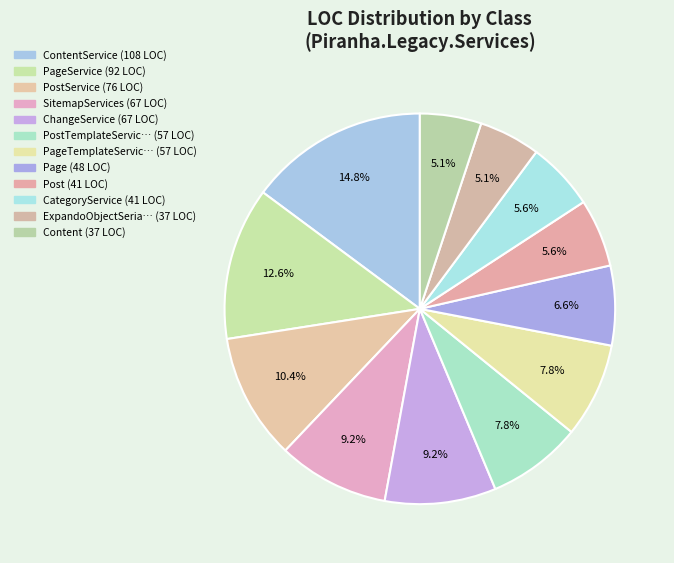

Which category has the biggest portion of the pie?

ContentService